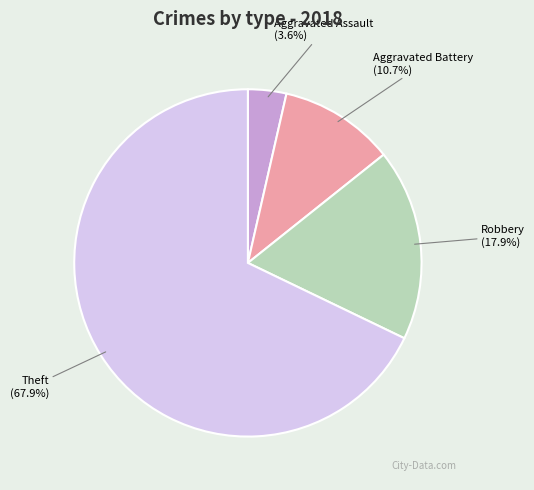

Is there a majority slice in this chart?

Yes